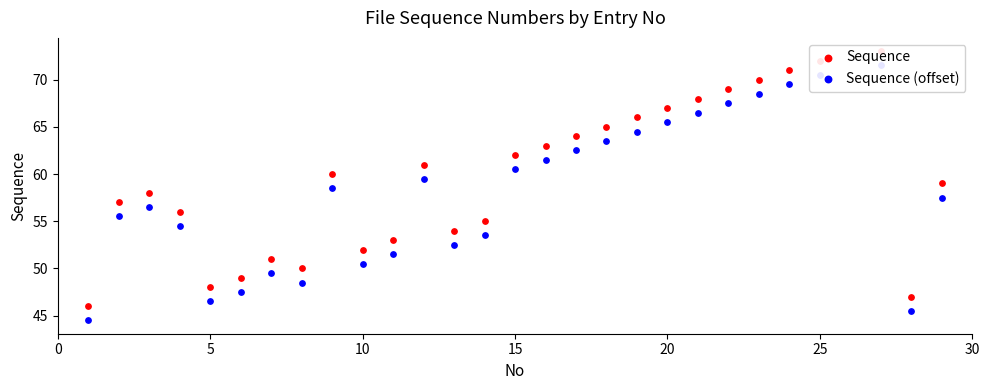

At which category is the sum across all series the highest?

25